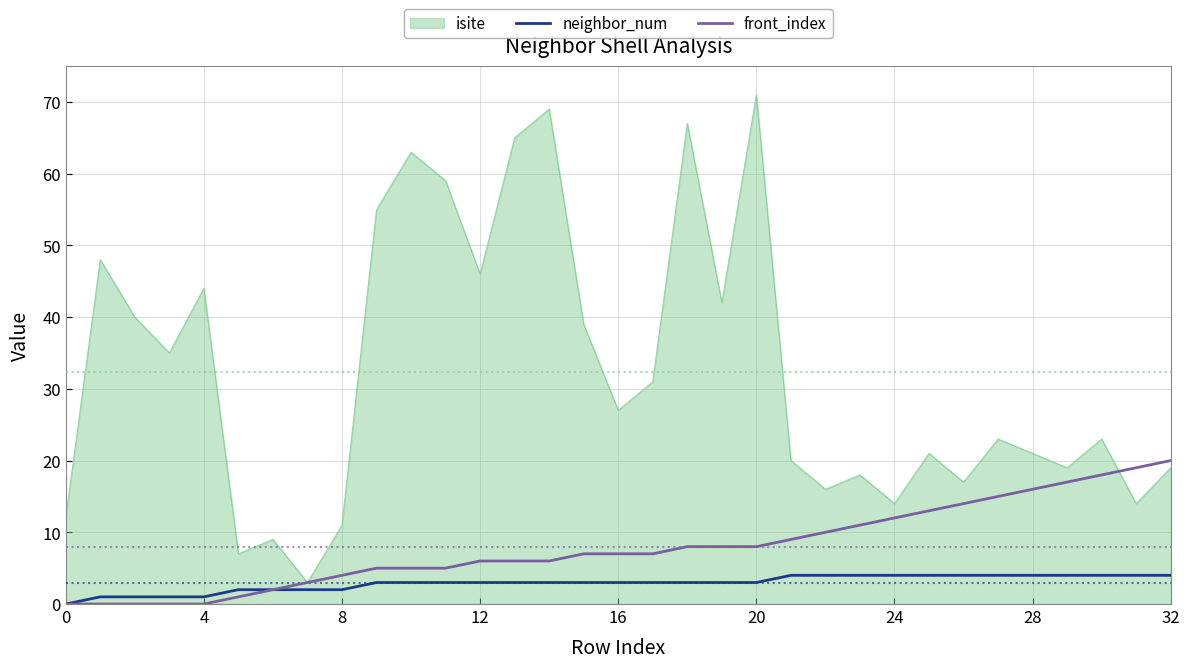

What is the difference between the maximum and minimum values in the neighbor_num series?

4